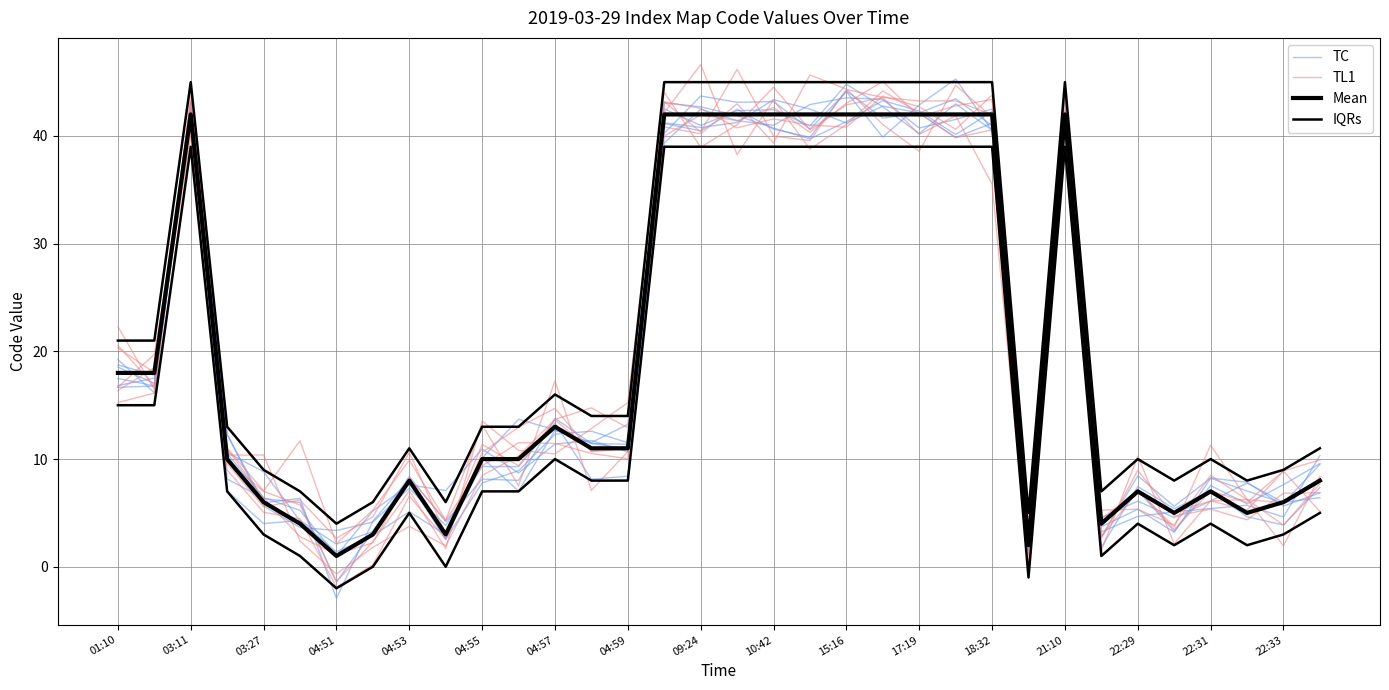

Is it true that Mean equals 20.7 at 18:32?

False